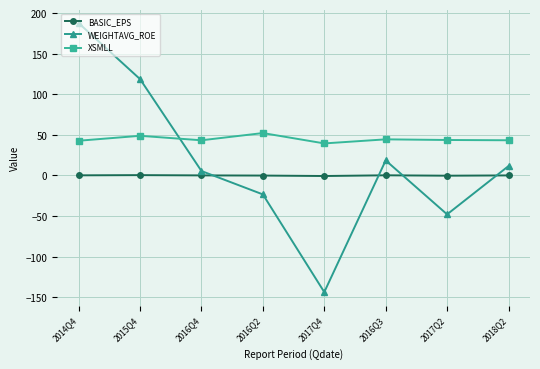

What is the difference between the maximum and minimum values in the BASIC_EPS series?

1.1